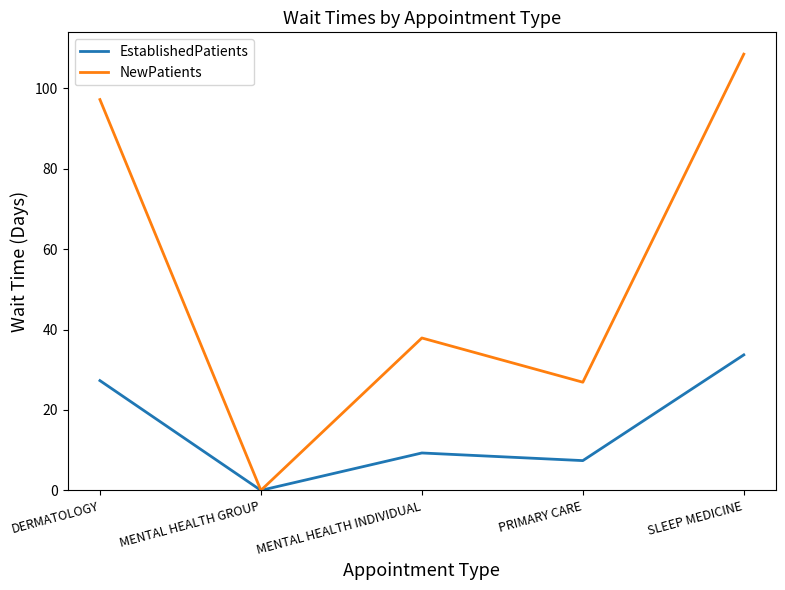

True or false: EstablishedPatients has a value of 10.0 at DERMATOLOGY.

False